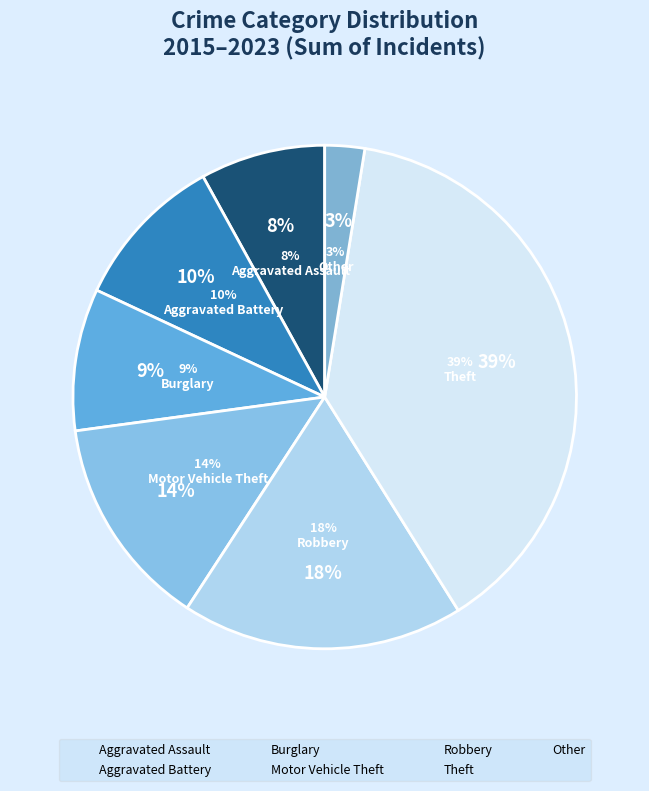

Is it true that 16 is 3% of the pie?

True